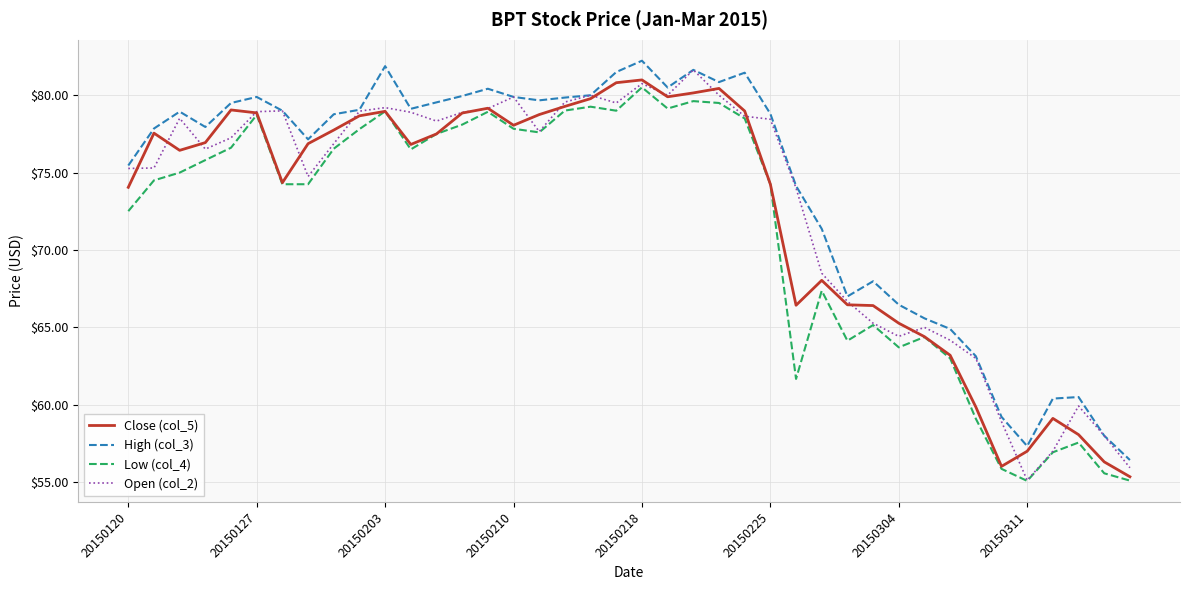

Which series has the largest total across all categories?

High (col_3)